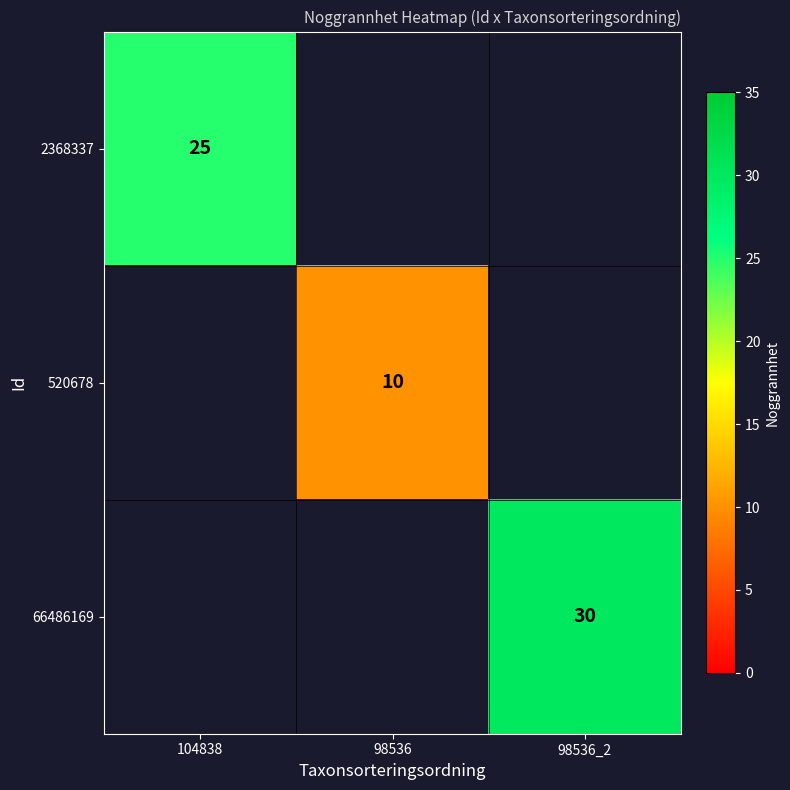

Is it true that 66486169 equals 30 at 98536_2?

True